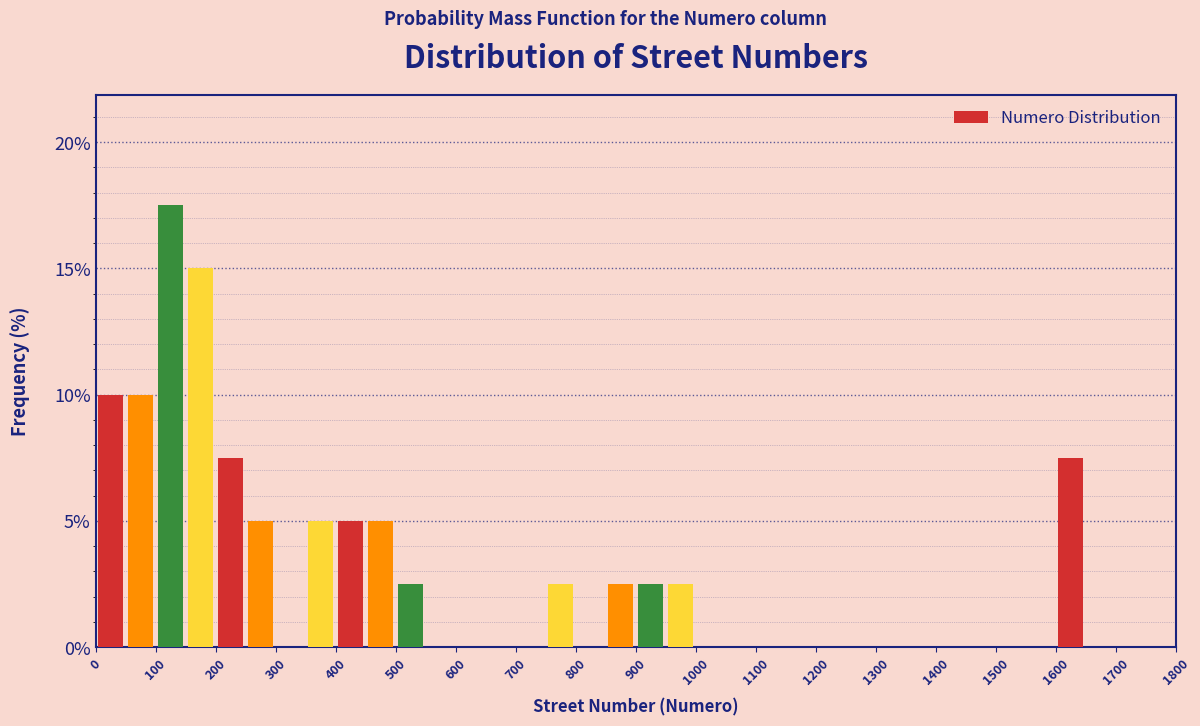

Reading left to right, list every bar in this chart as the range it spans on the x-axis followed by its height. The values are not printed on the chart, so give them approximately, as read against the axis.

0 to 50: 10.0
50 to 100: 10.0
100 to 150: 17.5
150 to 200: 15.0
200 to 250: 7.5
250 to 300: 5.0
300 to 350: 0
350 to 400: 5.0
400 to 450: 5.0
450 to 500: 5.0
500 to 550: 2.5
550 to 600: 0
600 to 650: 0
650 to 700: 0
700 to 750: 0
750 to 800: 2.5
800 to 850: 0
850 to 900: 2.5
900 to 950: 2.5
950 to 1000: 2.5
1000 to 1050: 0
1050 to 1100: 0
1100 to 1150: 0
1150 to 1200: 0
1200 to 1250: 0
1250 to 1300: 0
1300 to 1350: 0
1350 to 1400: 0
1400 to 1450: 0
1450 to 1500: 0
1500 to 1550: 0
1550 to 1600: 0
1600 to 1650: 7.5
1650 to 1700: 0
1700 to 1750: 0
1750 to 1800: 0